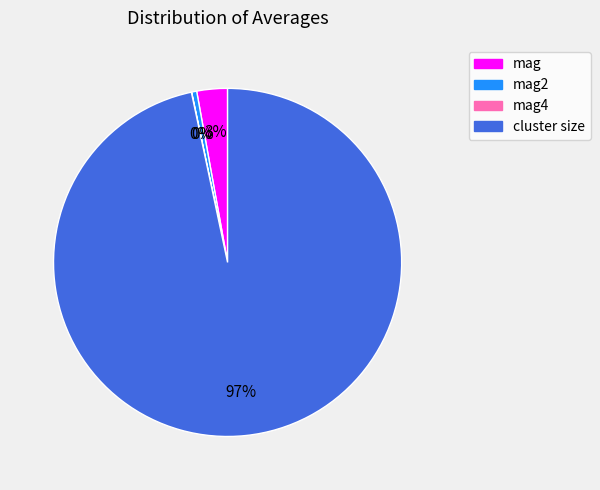

To the nearest percent, what percentage of the pie is mag?

3%